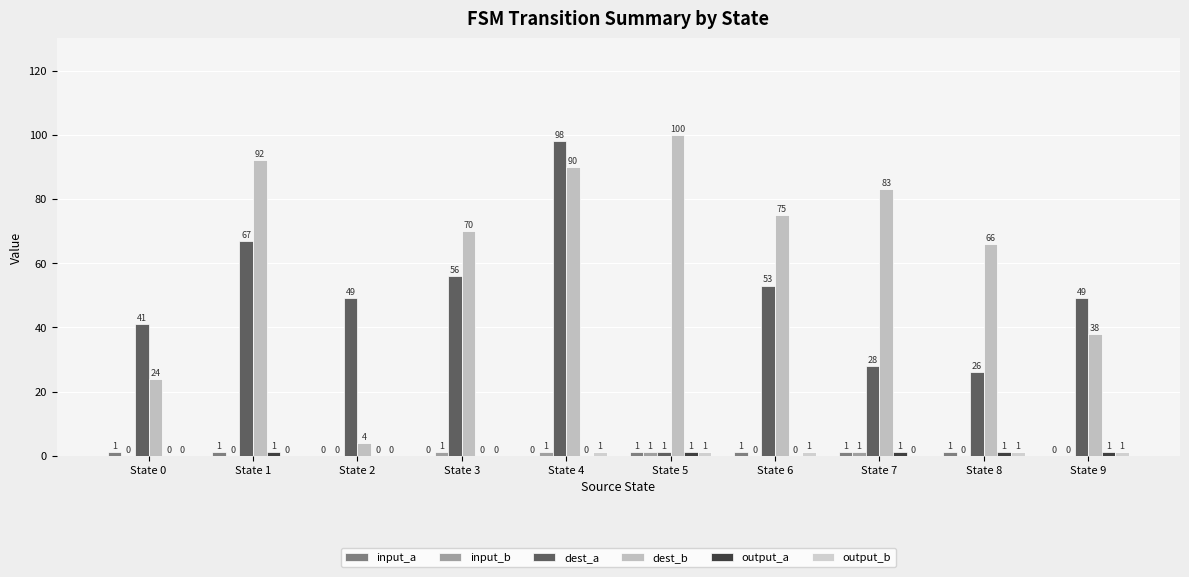

How many categories are shown in the chart?

10